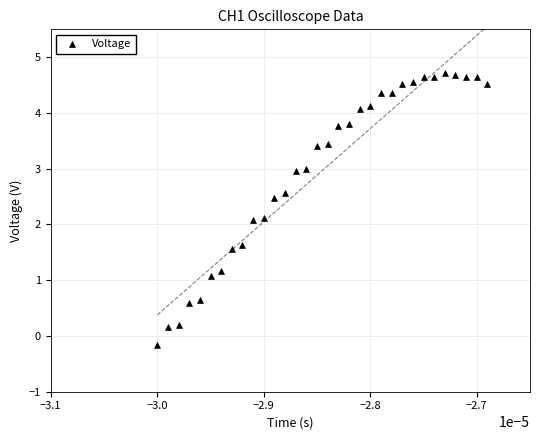

What is the range of Y values (max minus min)?

4.9